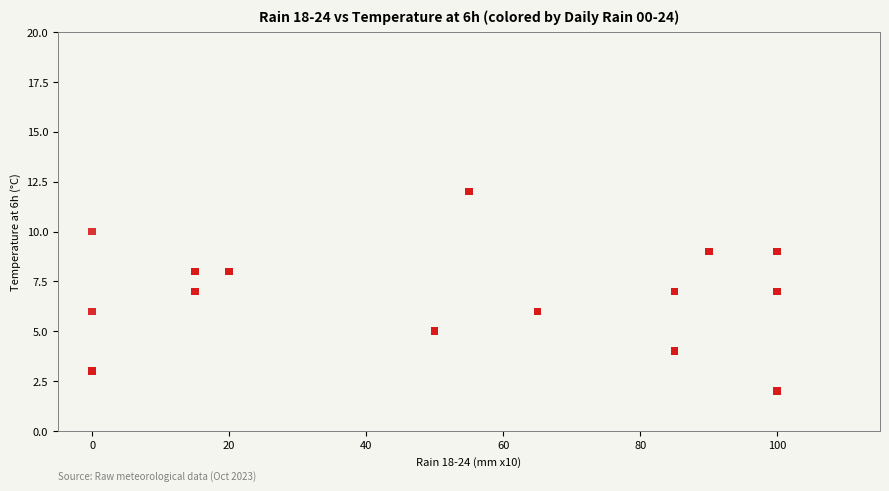

What is the range of Y values (max minus min)?

10